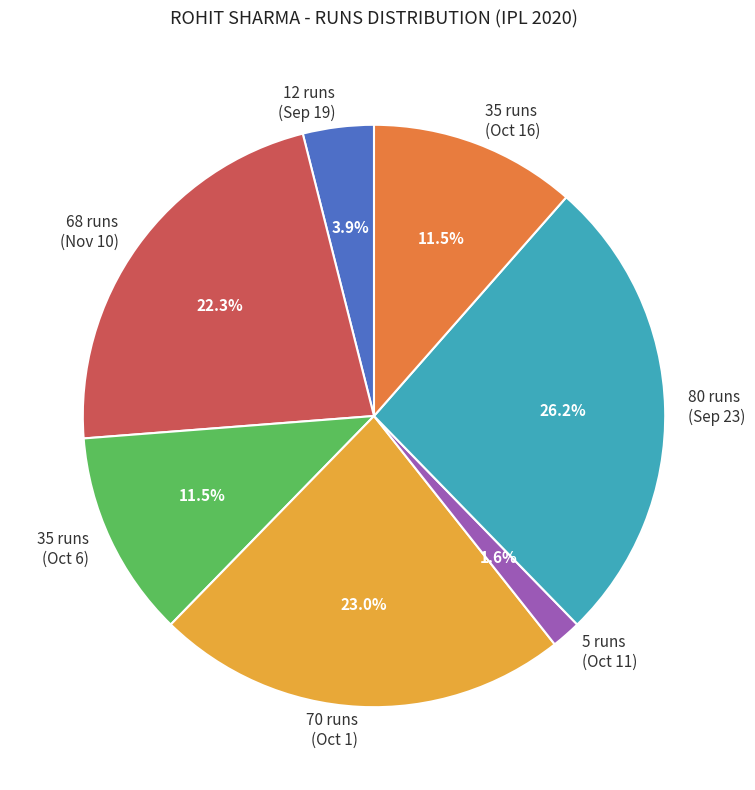

To the nearest percent, what is the average slice percentage?

14%